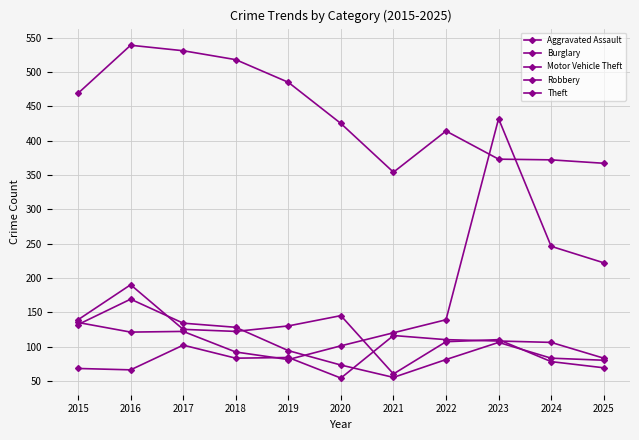

Reading left to right, extract all data points from this chart.

Aggravated Assault: 68	66	102	83	84	54	116	110	108	106	83
Burglary: 139	190	125	122	130	145	60	107	110	78	69
Motor Vehicle Theft: 135	121	122	92	81	101	120	139	432	246	222
Robbery: 132	169	134	128	94	73	55	81	106	83	80
Theft: 469	539	531	518	485	425	354	414	373	372	367